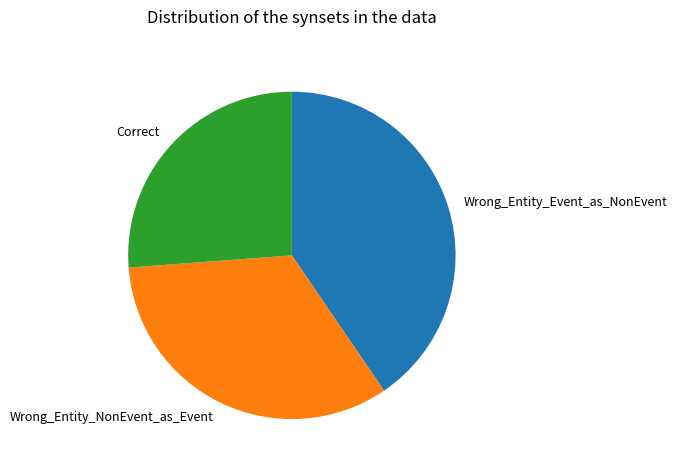

True or false: Correct accounts for 26% of the total.

True